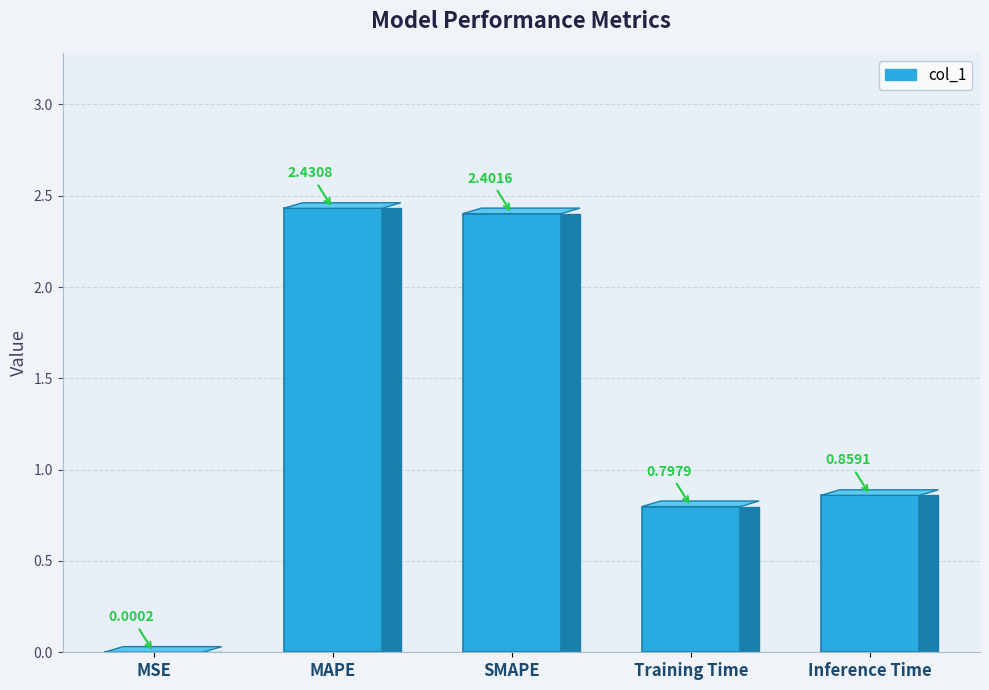

Which category has the highest value across all series?

MAPE